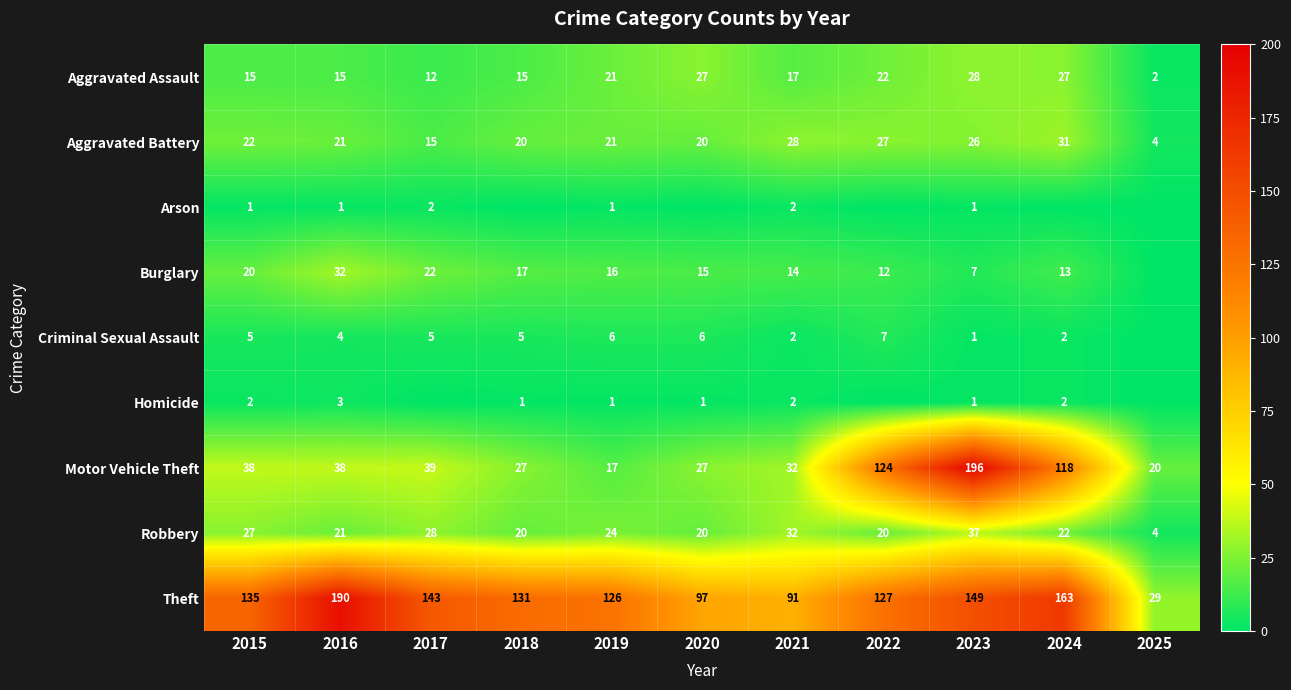

The value of Theft at 2022 is 59. True or false?

False